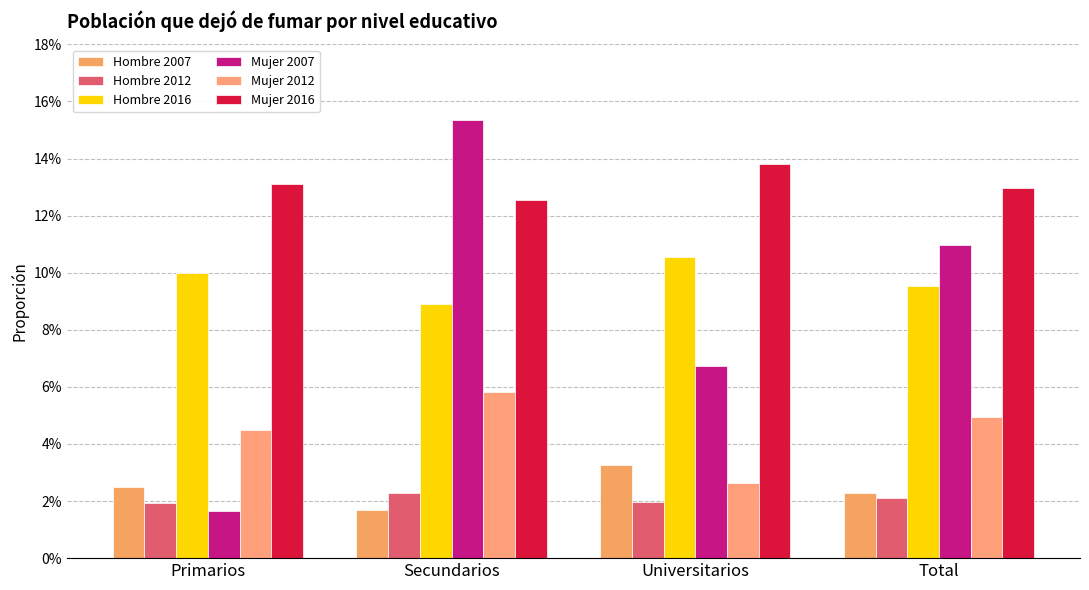

Does the chart contain any negative values?

No